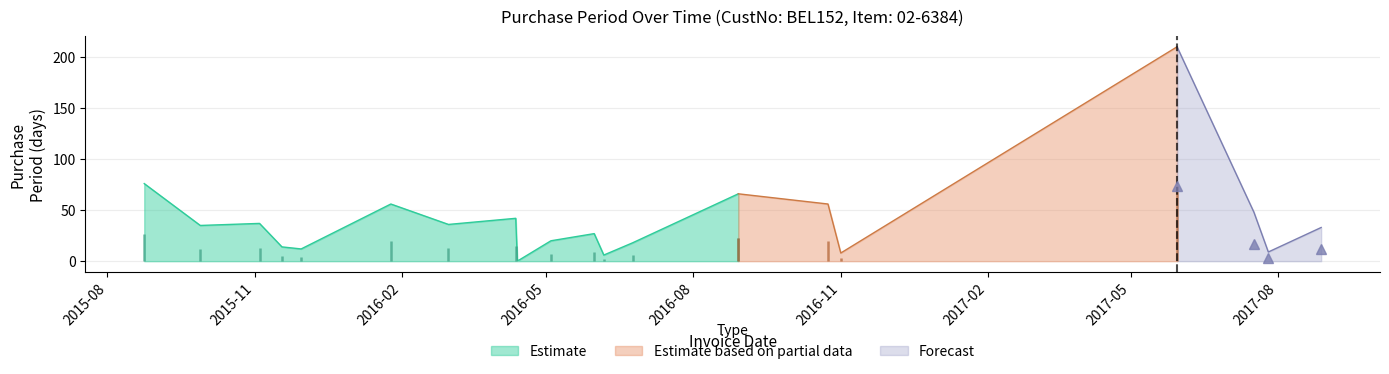

At which category is the sum across all series the highest?

2017-05-30